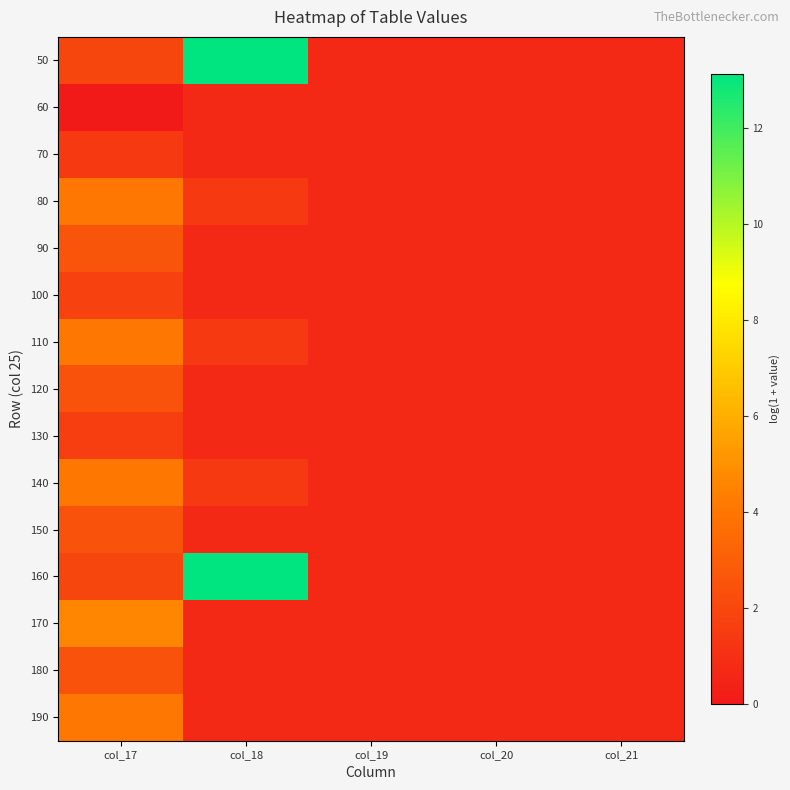

How many distinct data groups are displayed?

15